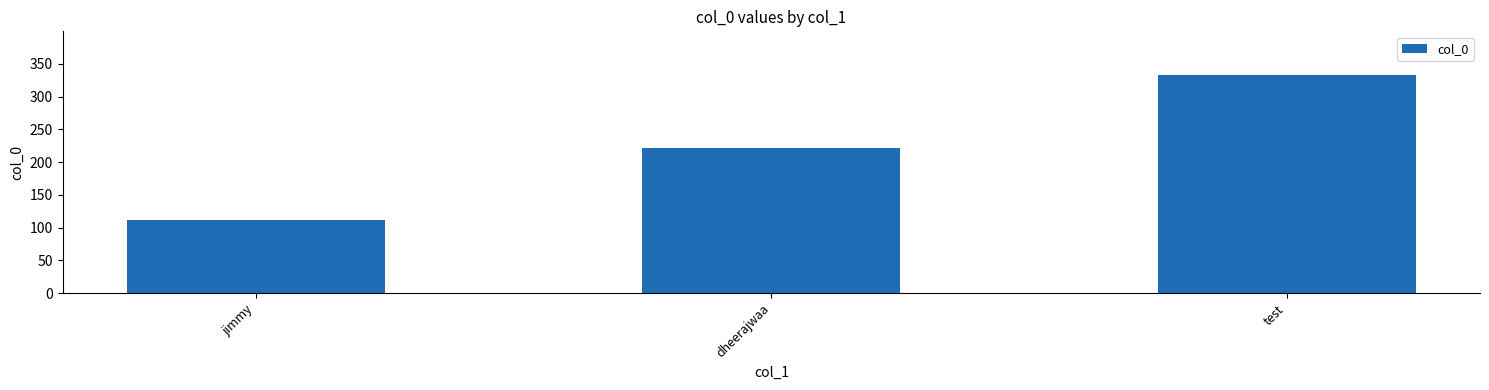

Rank the categories by value from lowest to highest.

jimmy, dheerajwaa, test